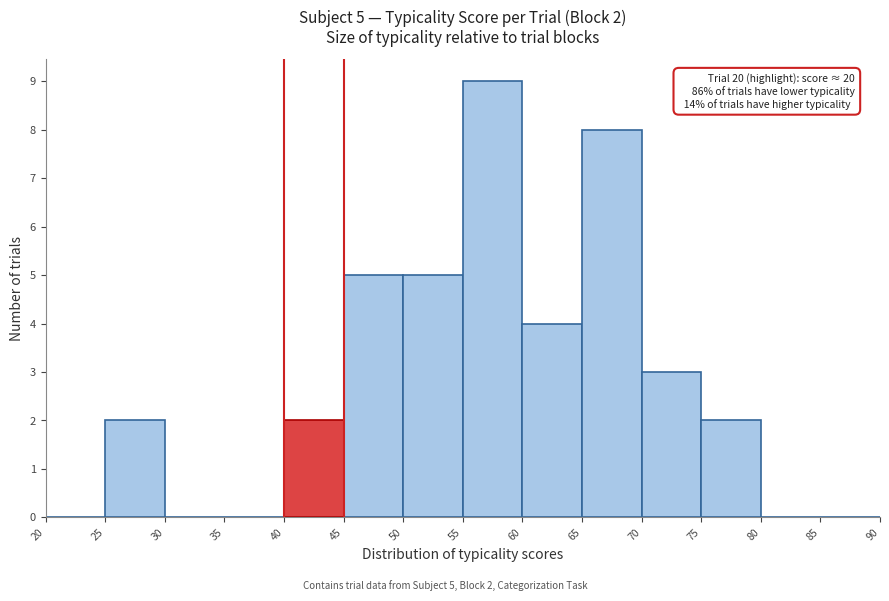

Over which range of the x-axis is the bar tallest?

55 to 60